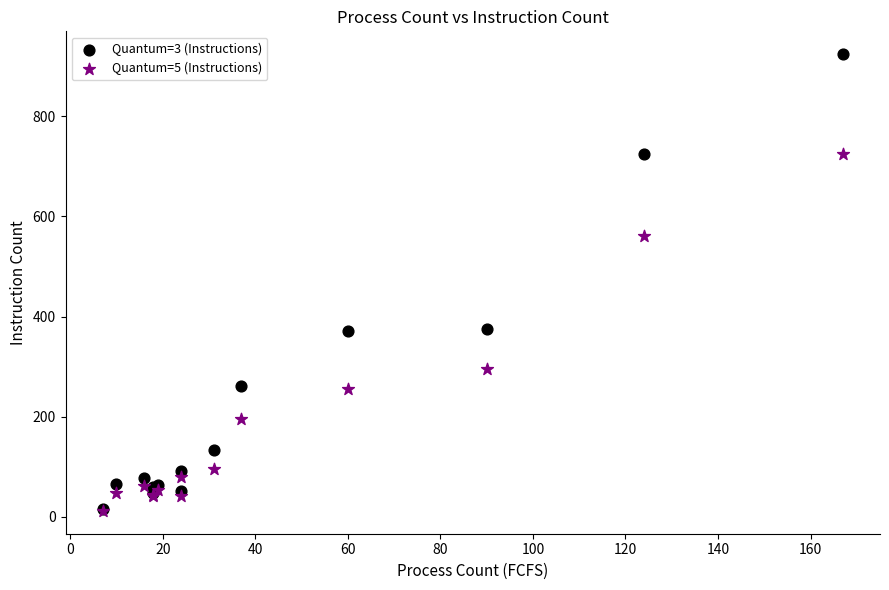

Which series has the largest Y range (max minus min)?

Quantum=3 (Instructions)